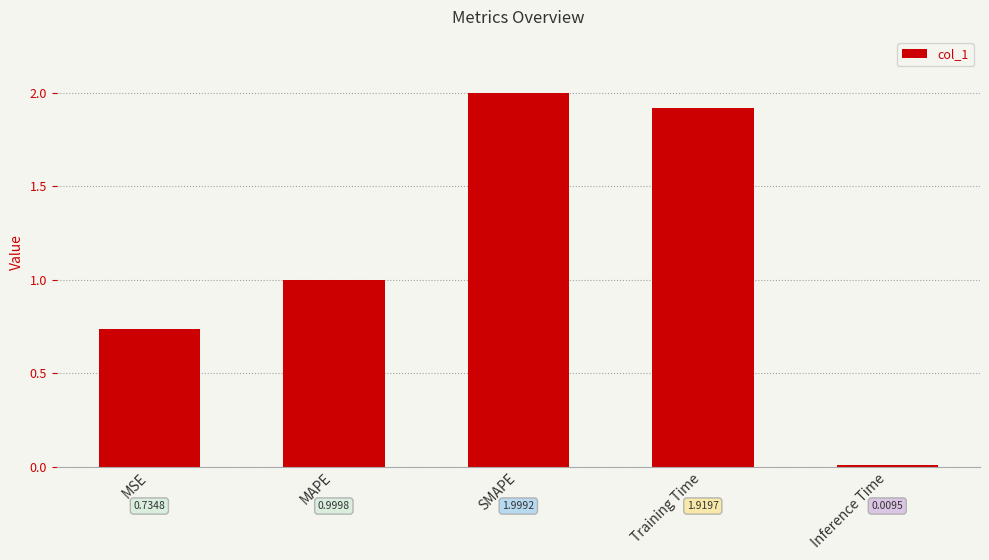

Where is the data nearest to the value 1?

MAPE